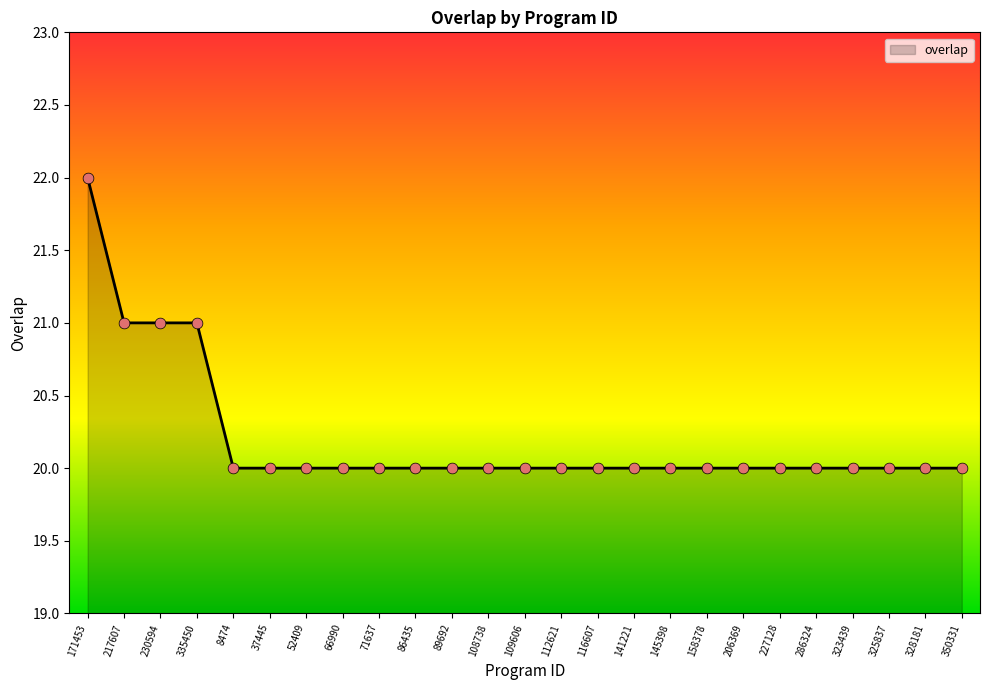

Approximately how many times larger is the value at 328181 compared to 171453?

0.9